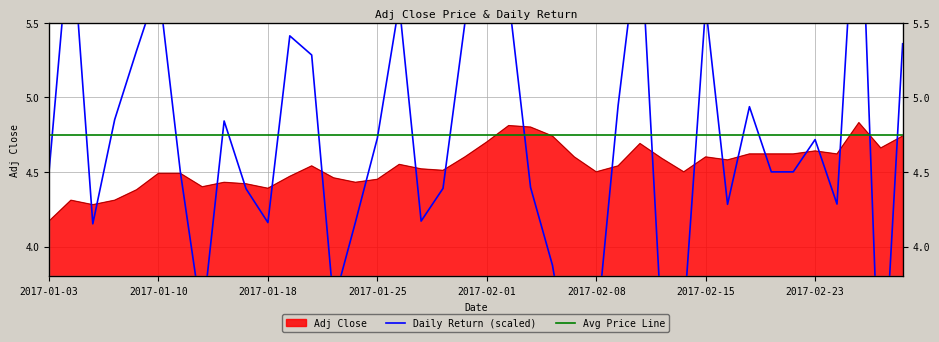

At which label does Avg Price Line reach its peak?

2017-01-03